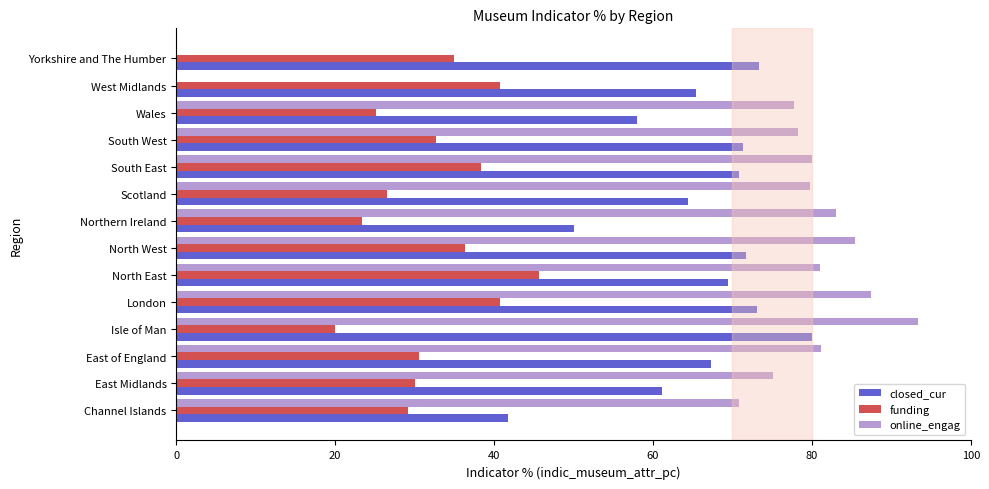

What is the maximum value for closed_cur?

80.0